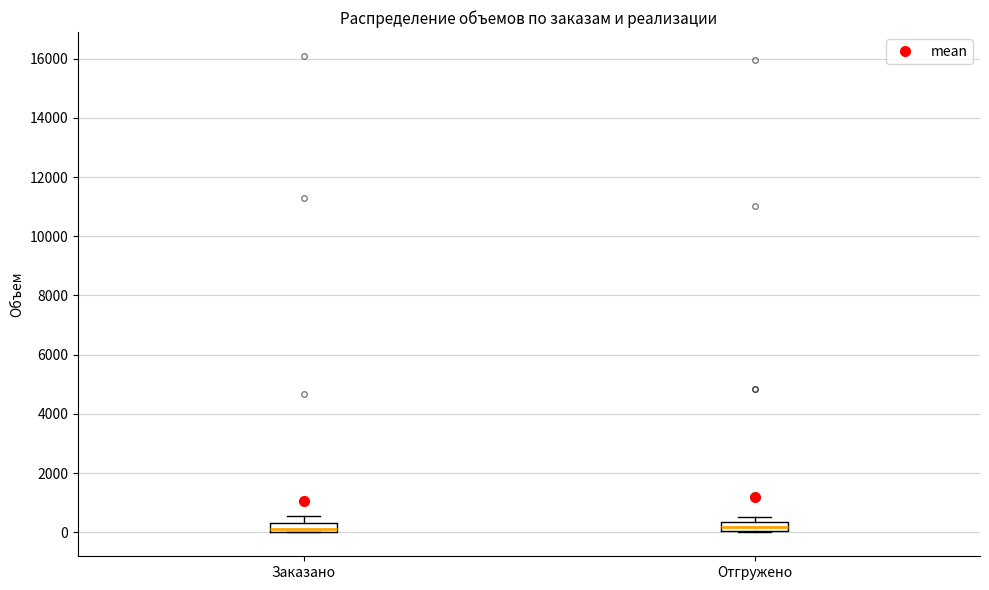

Where is the lower edge of the box for Отгружено on the y-axis? The values are not printed on the chart, so give them approximately, as read against the axis.

0